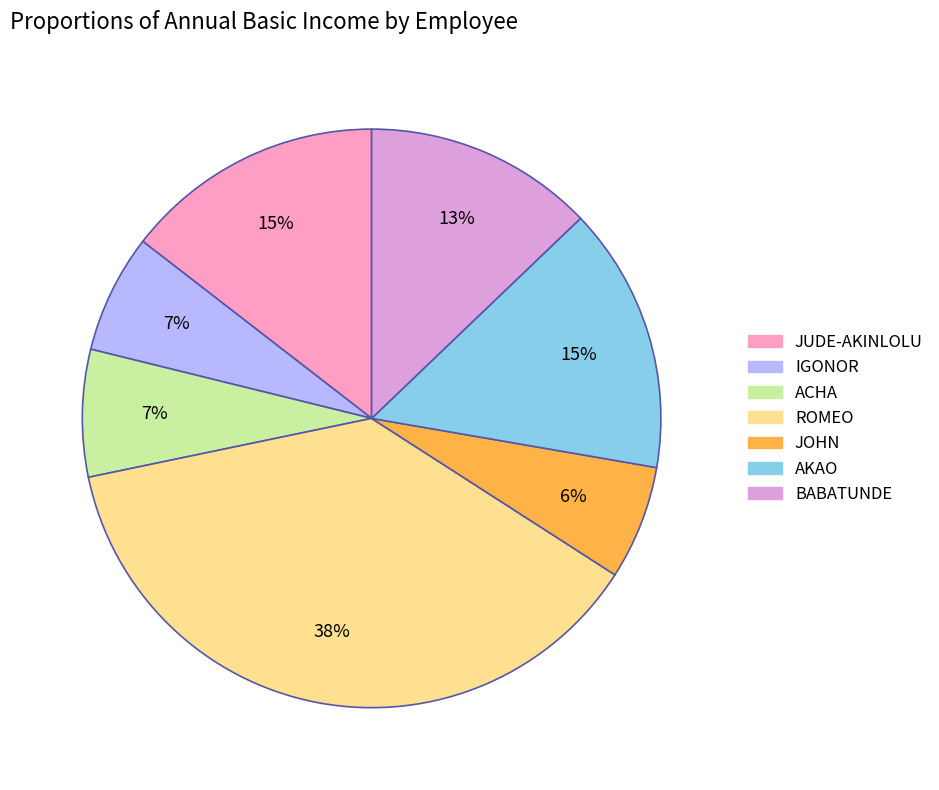

Which category has the biggest portion of the pie?

ROMEO